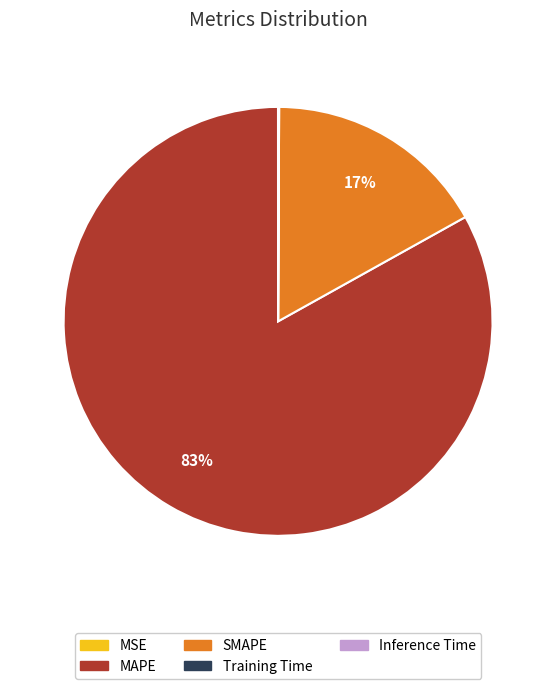

Is there any slice that represents more than half of the pie?

Yes